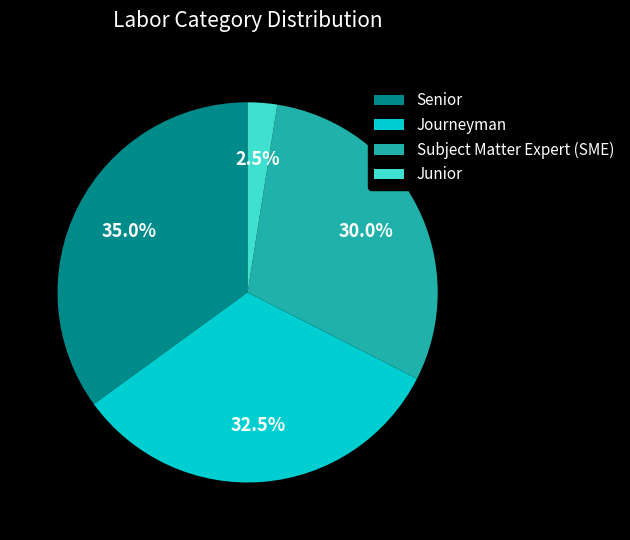

How many segments does this pie chart have?

4